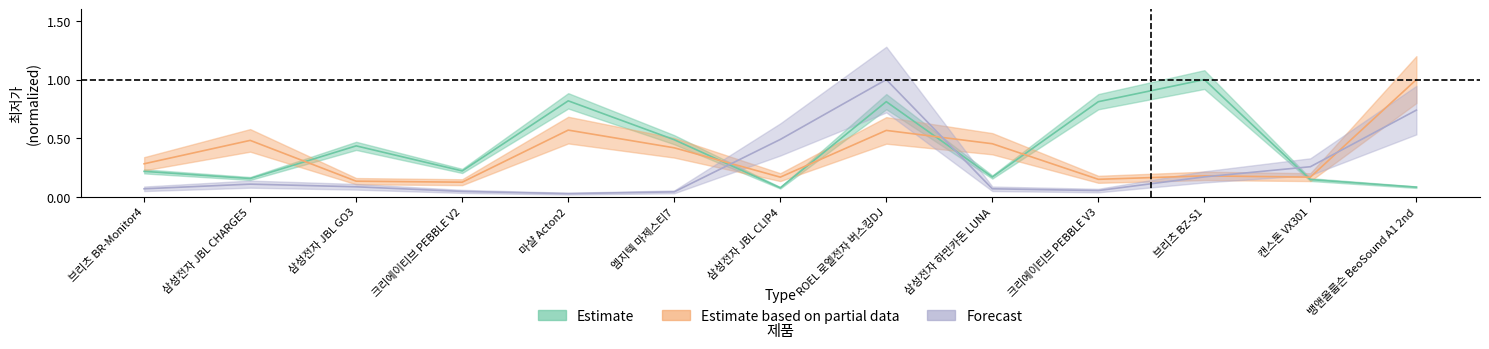

How many interior local valleys does the Forecast series have?

2